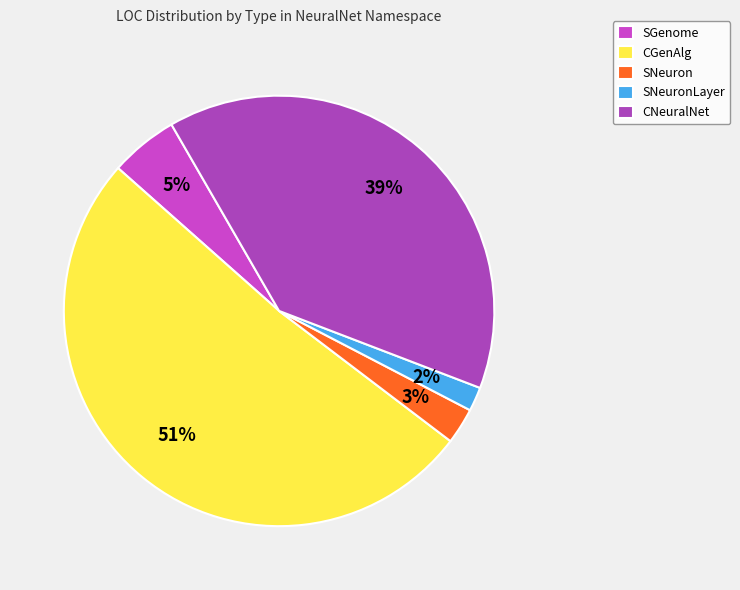

What is the smallest slice in the pie chart?

SNeuronLayer